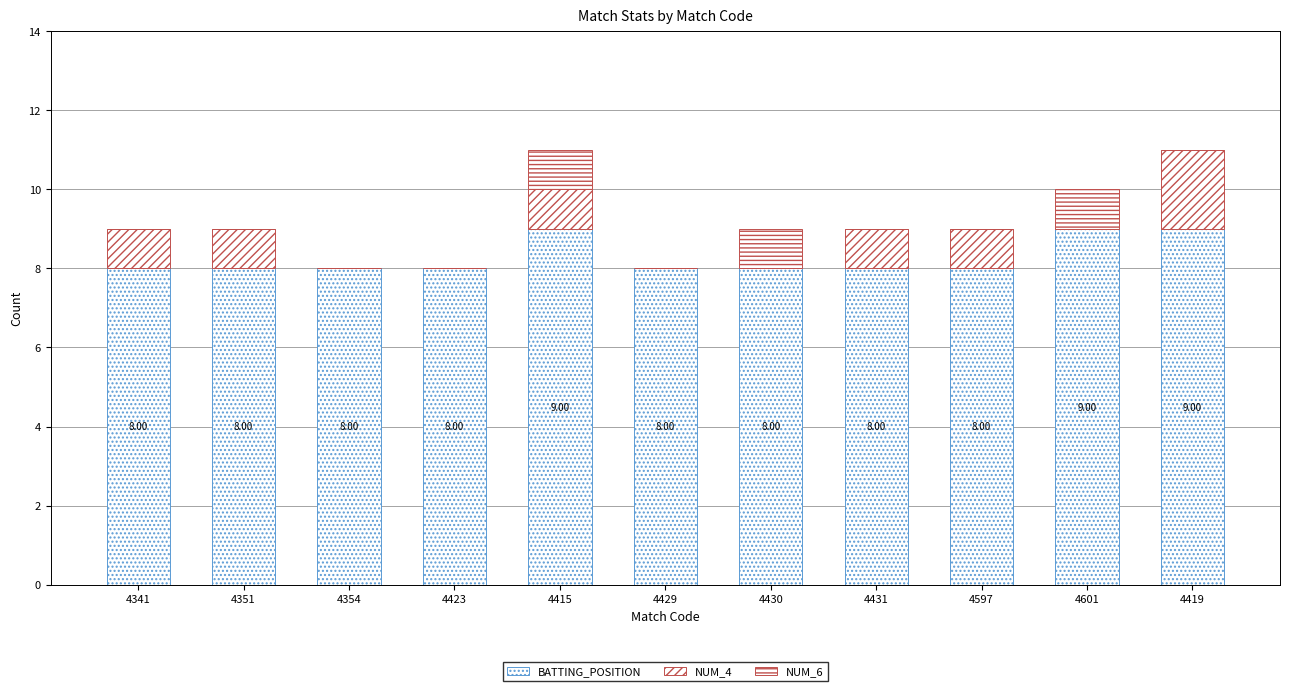

Read the NUM_4 value at 4431.

1